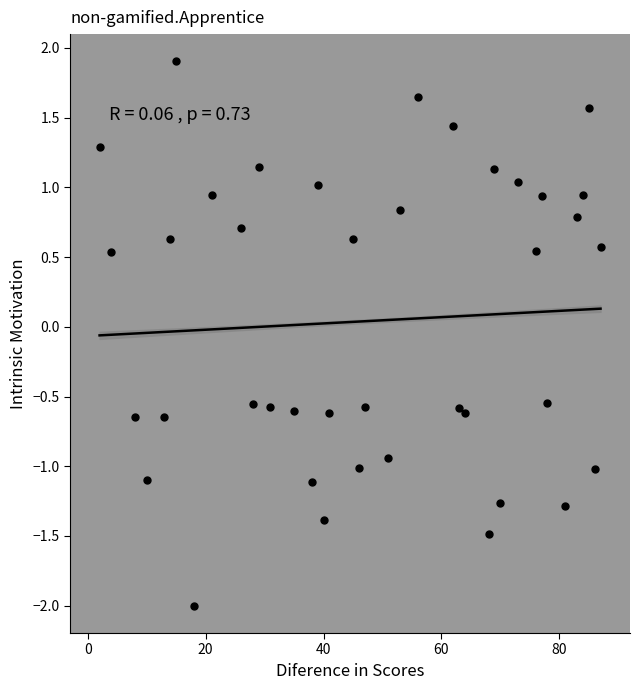

What is the range of X values (max minus min)?

85.0